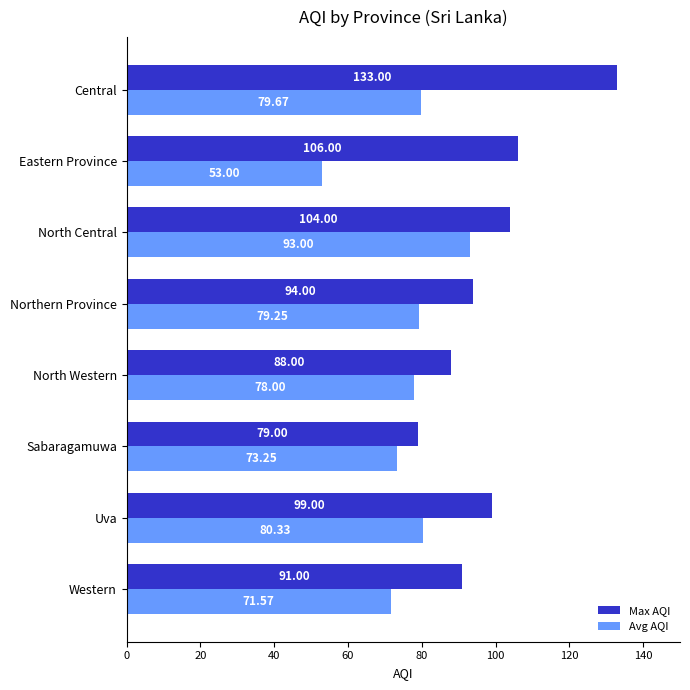

At how many categories does at least one series exceed 92?

5